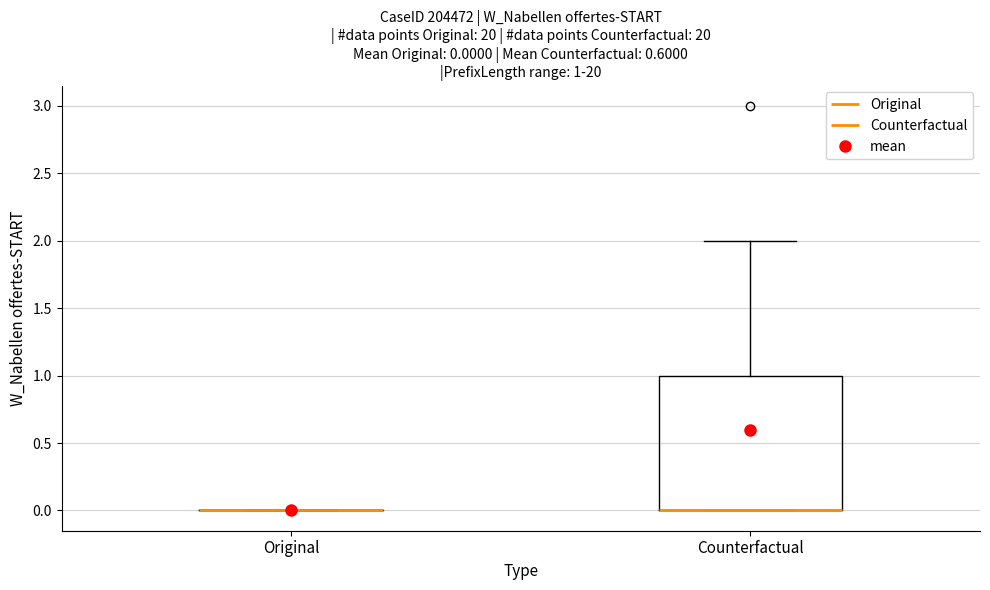

Comparing the boxes themselves (not the whiskers), which one is the tallest?

Counterfactual